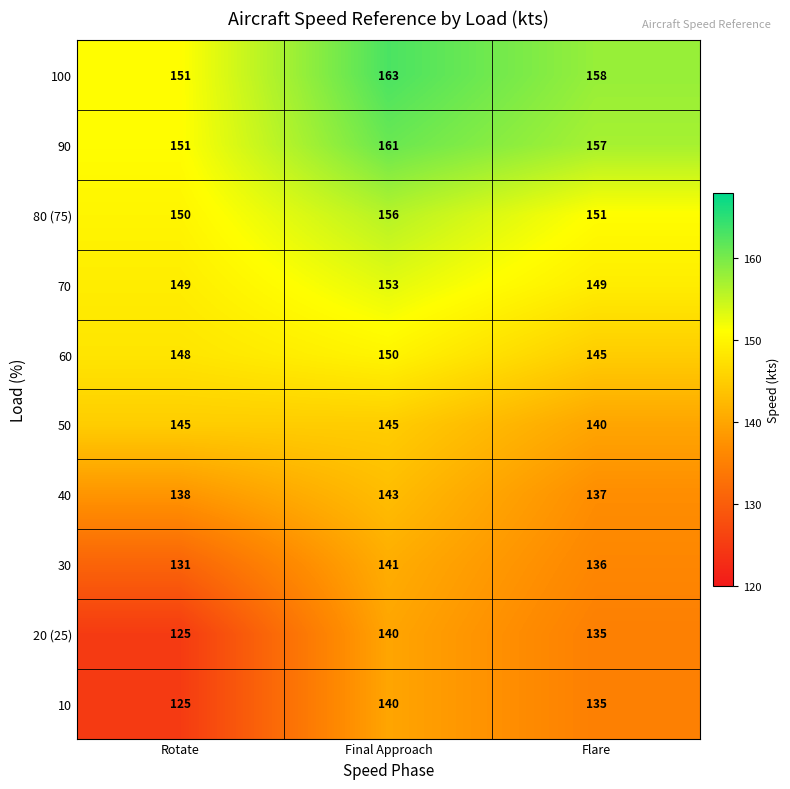

What is the average value of the 100 series?

157